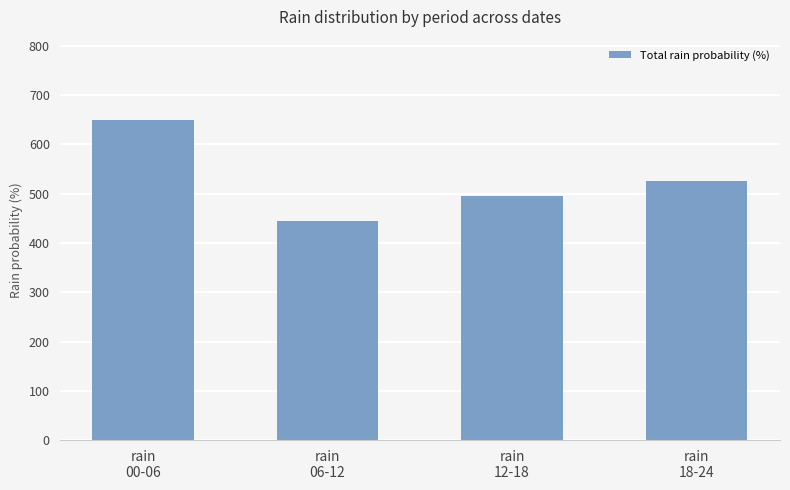

What is the average value?

529